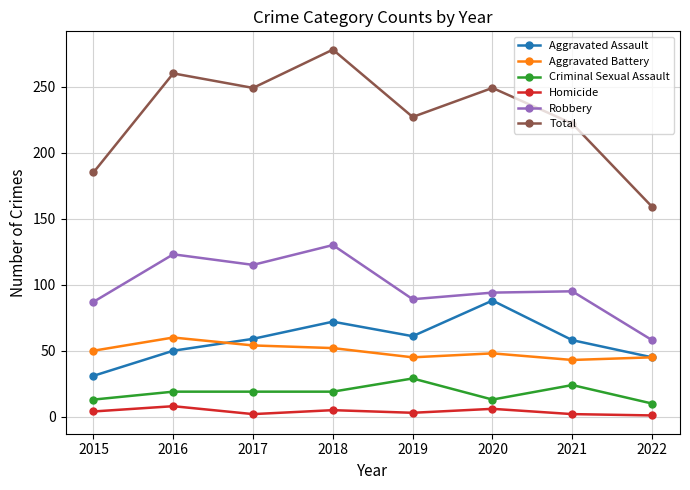

How many data points in Homicide are less than 4?

4